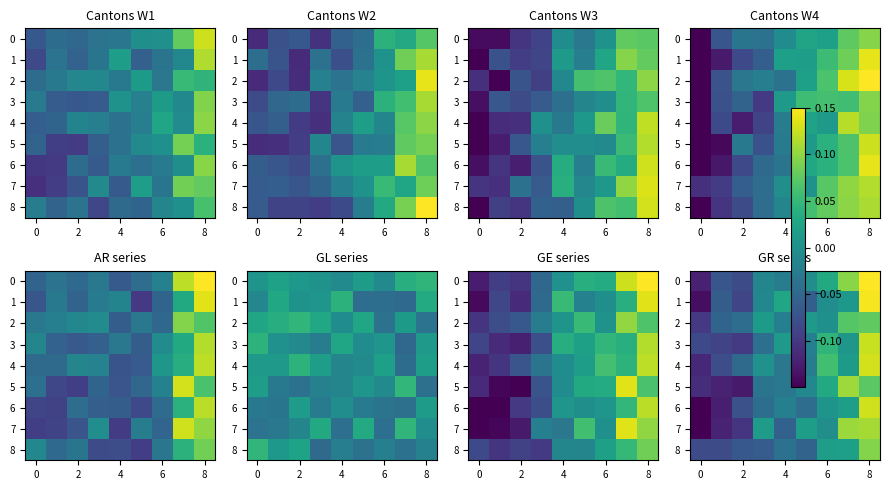

What is the difference between the maximum and minimum values in the row_5 series?

0.2